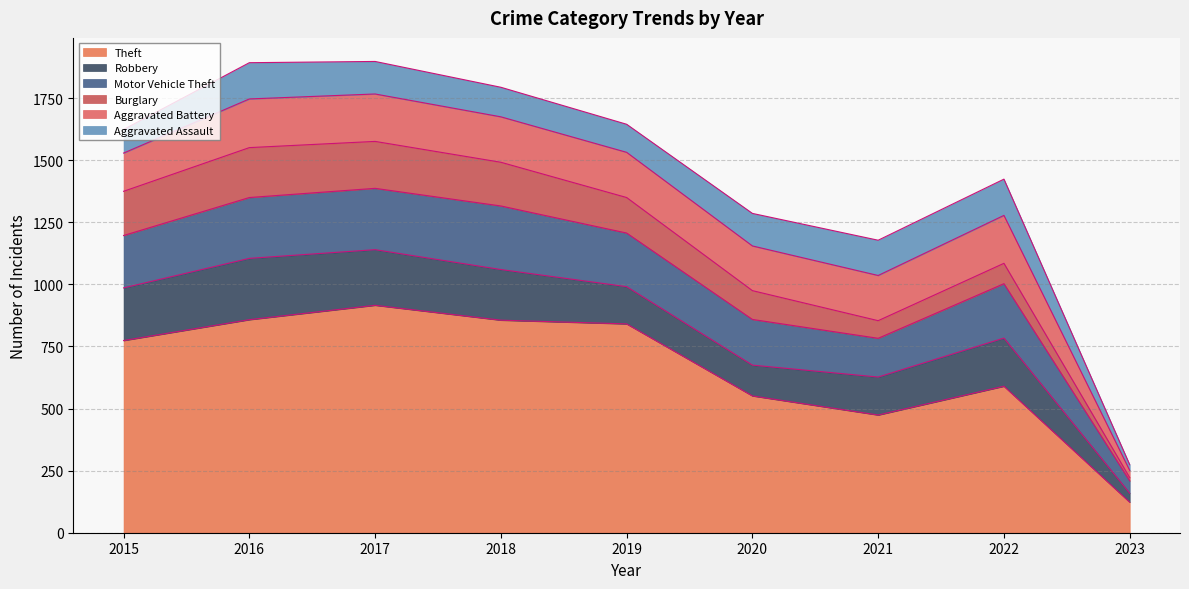

The value of Robbery at 2021 is 79. True or false?

False